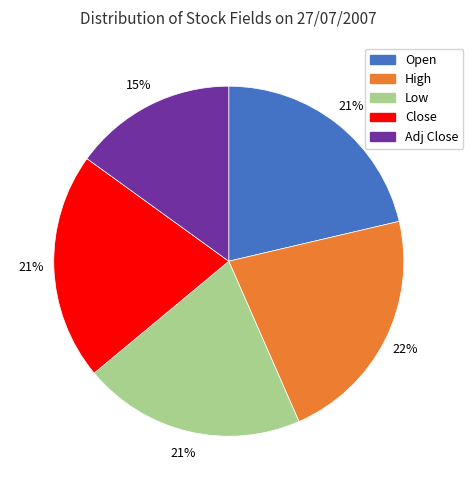

Is there any slice that represents more than half of the pie?

No